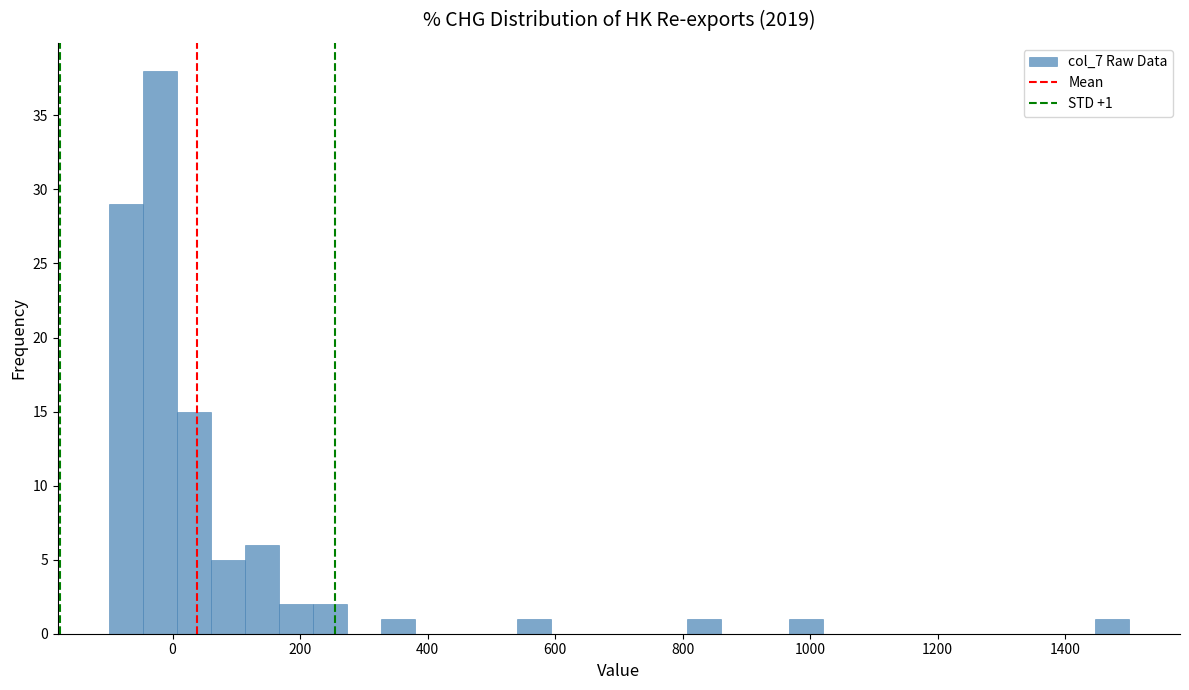

Read against the x-axis, roughly where is the centre of the tallest bar?

-20